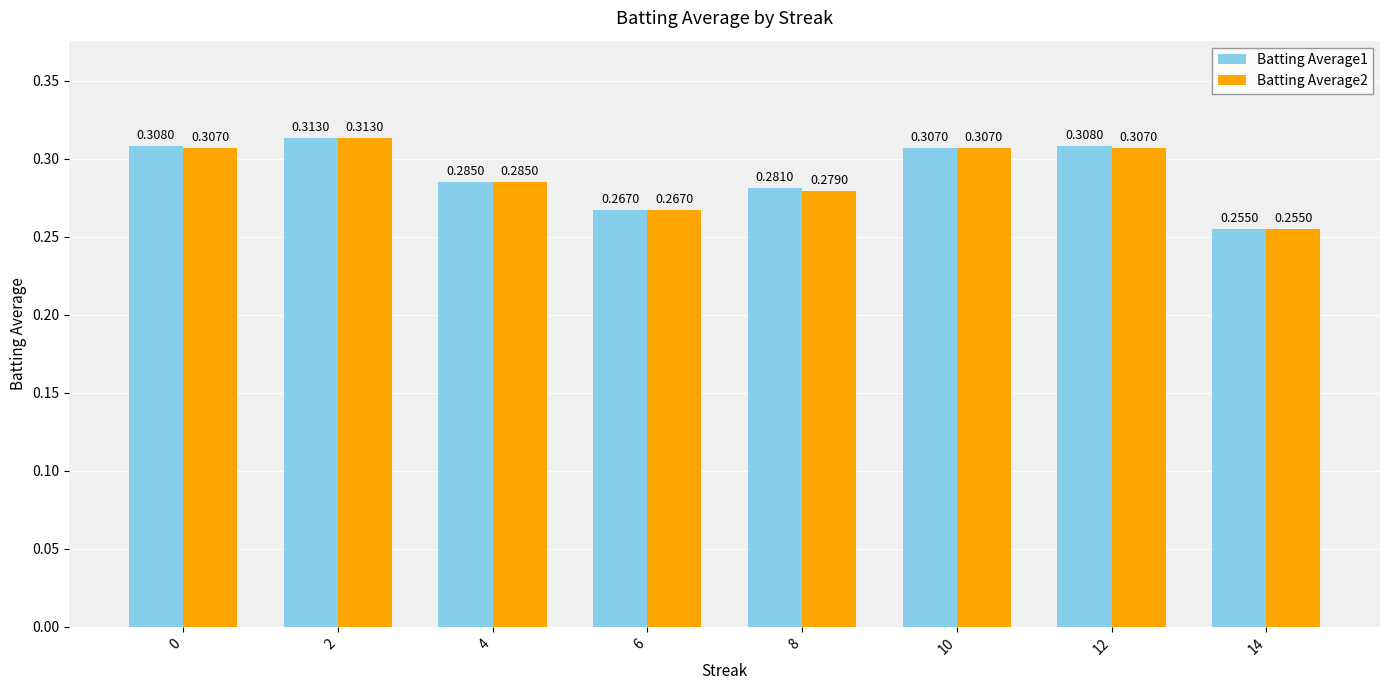

The Batting Average1 series shows 0.2 at 12. True or false?

False